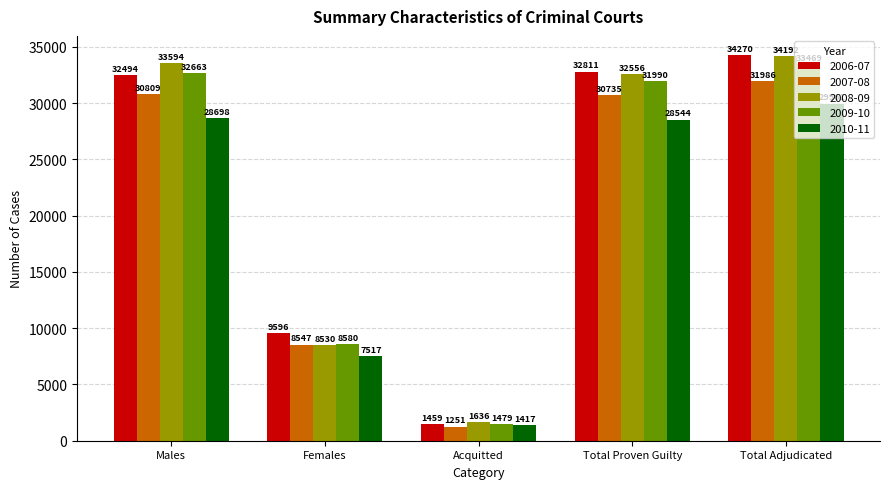

What is the difference between the 2007-08 values at Females and Total Adjudicated?

23439